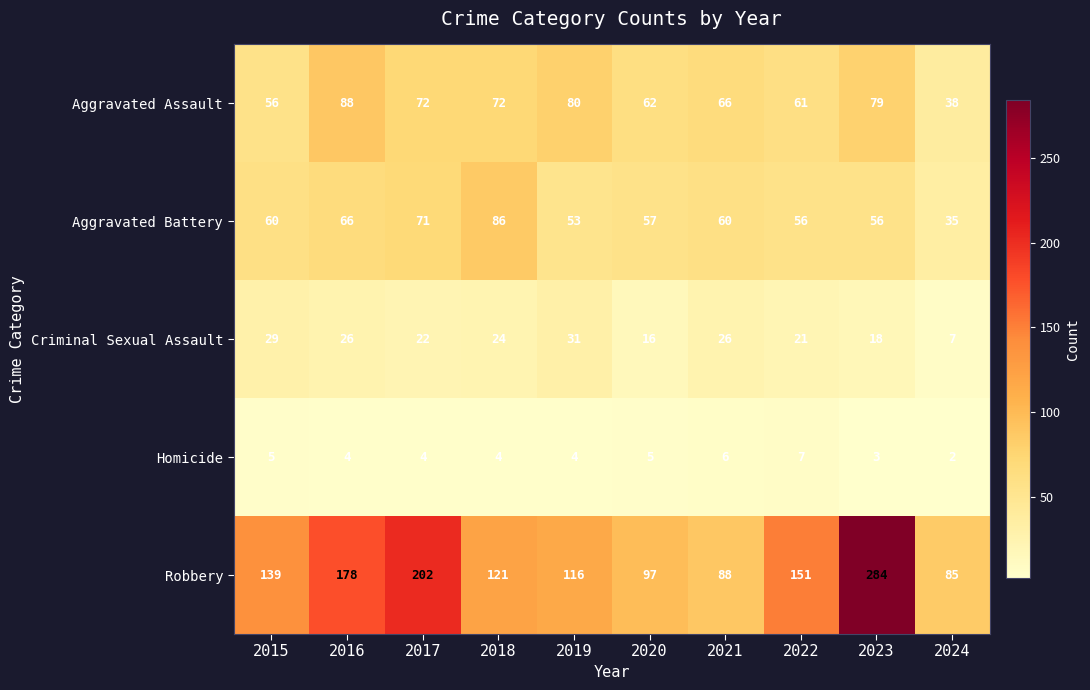

Which label corresponds to the smallest value in the chart?

2024